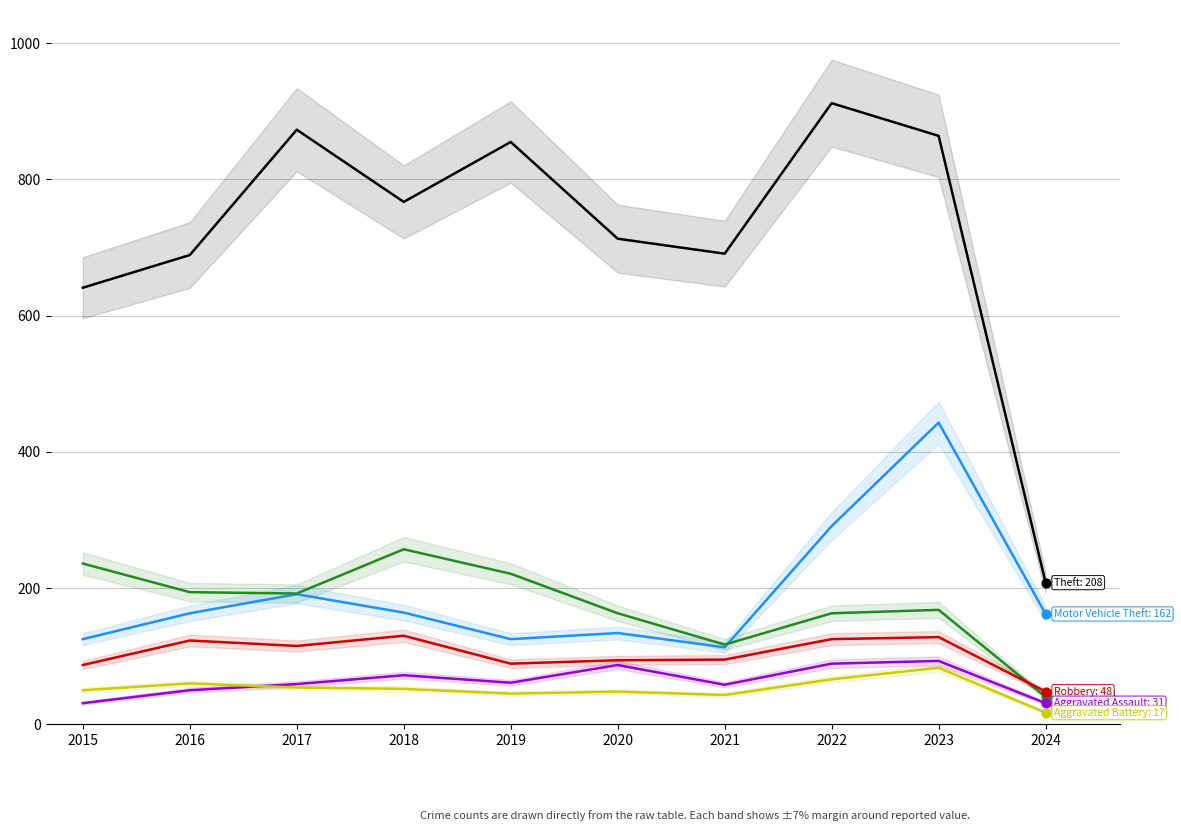

Which series contains the highest Y value?

Theft